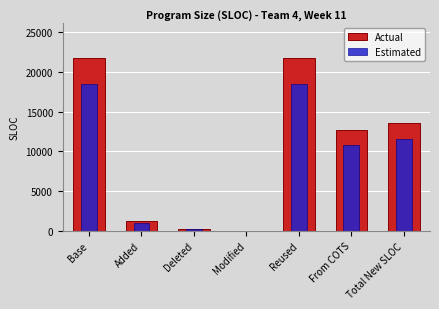

Rank the categories by Actual value from lowest to highest.

Modified, Deleted, Added, From COTS, Total New SLOC, Base, Reused